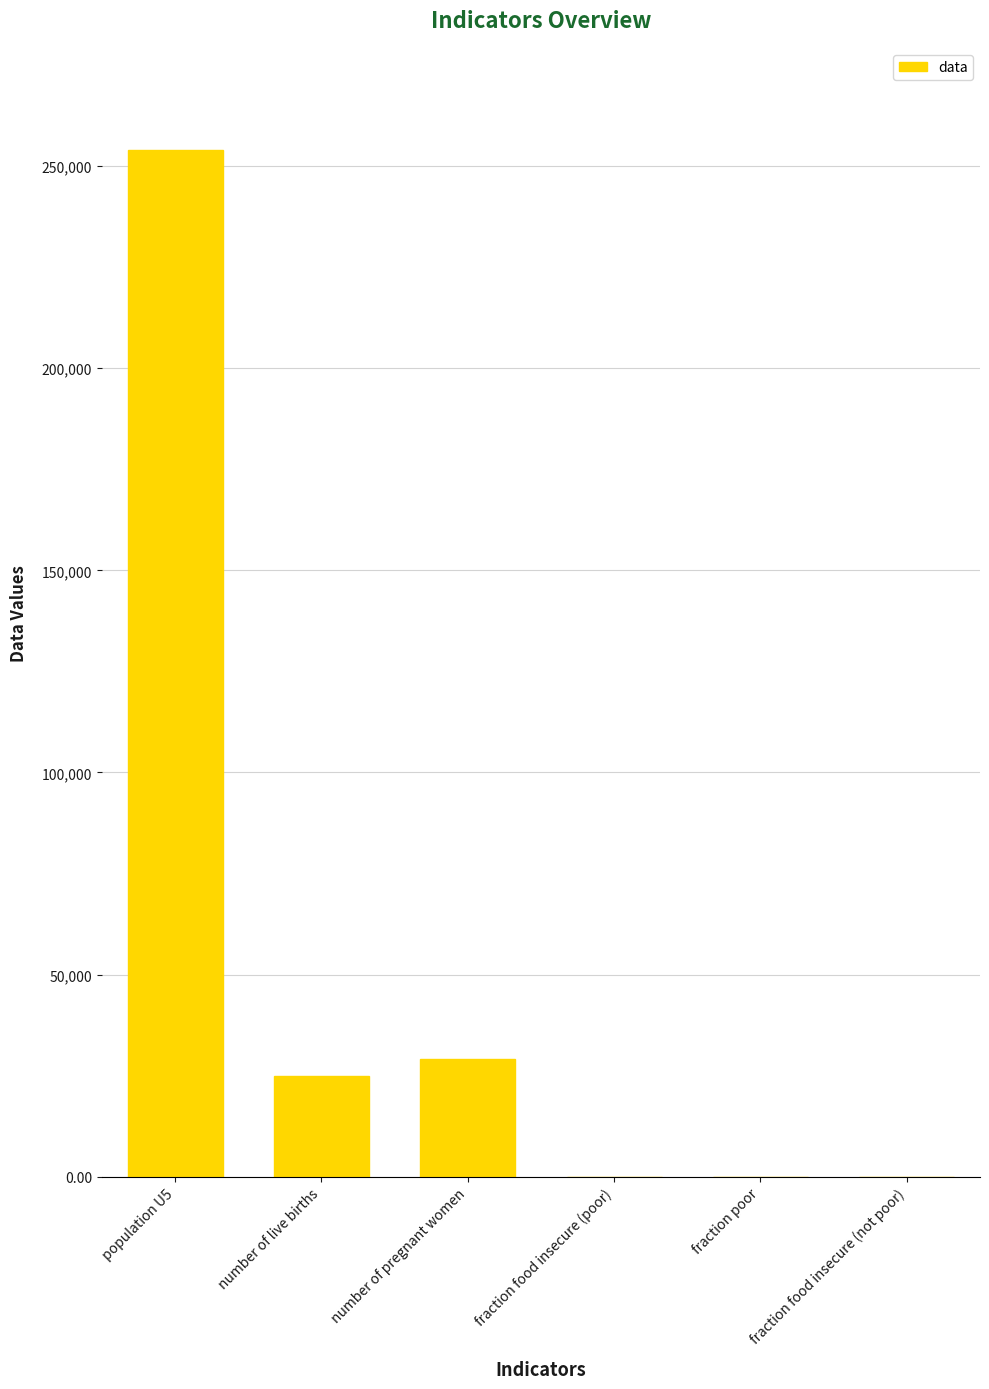

Which has a higher value, number of live births or population U5?

population U5